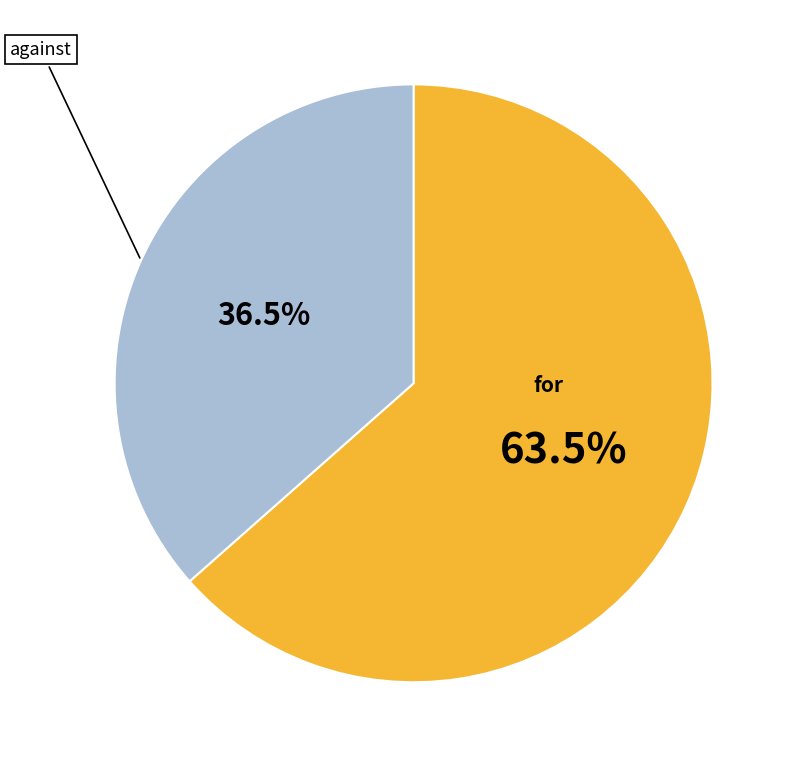

Which category accounts for the majority?

for